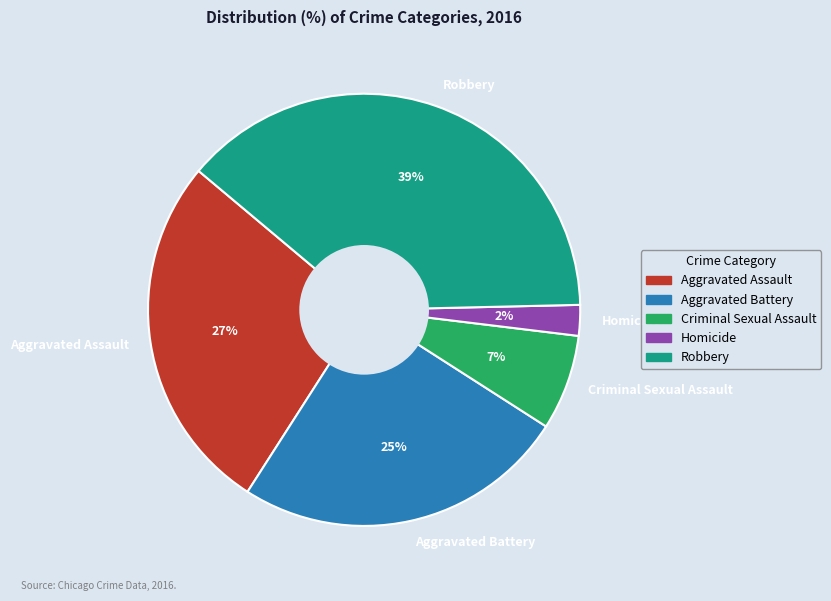

Is Robbery the majority of the pie?

No